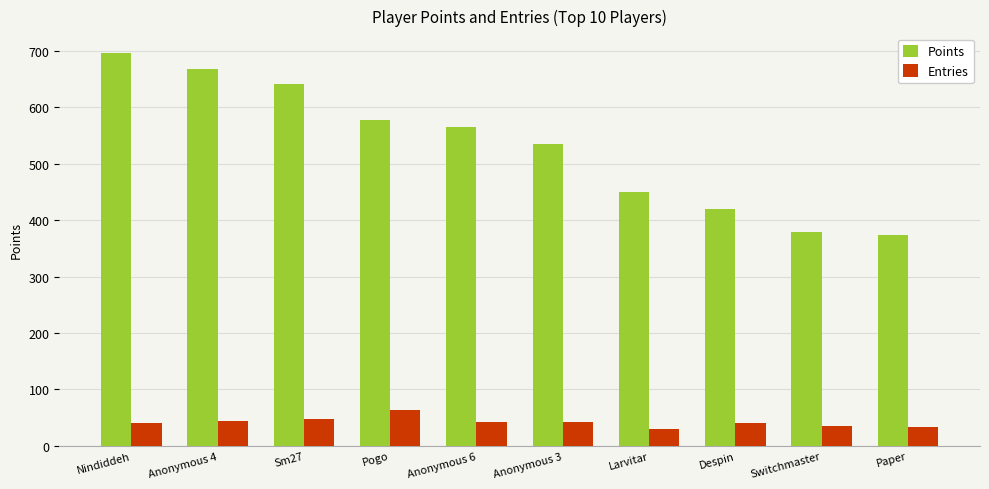

How many values in the Points series are below 565?

5